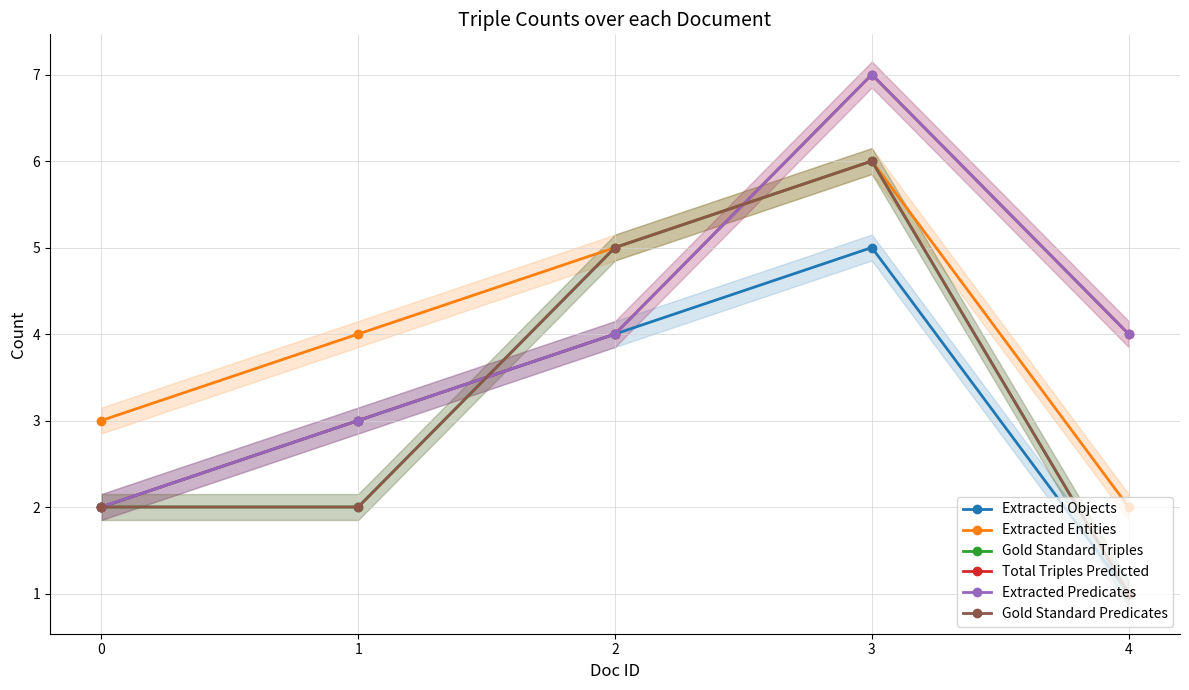

What is the sum of all Extracted Objects values?

15